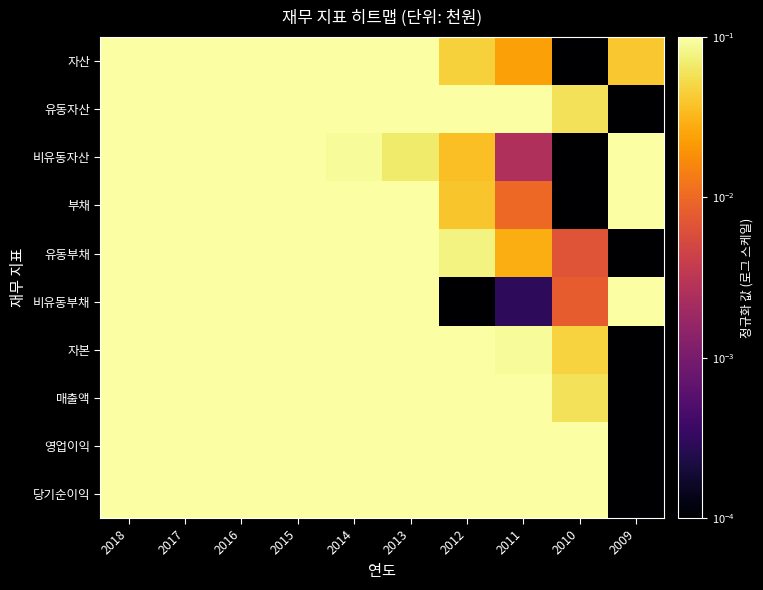

How many series are shown in this chart?

10